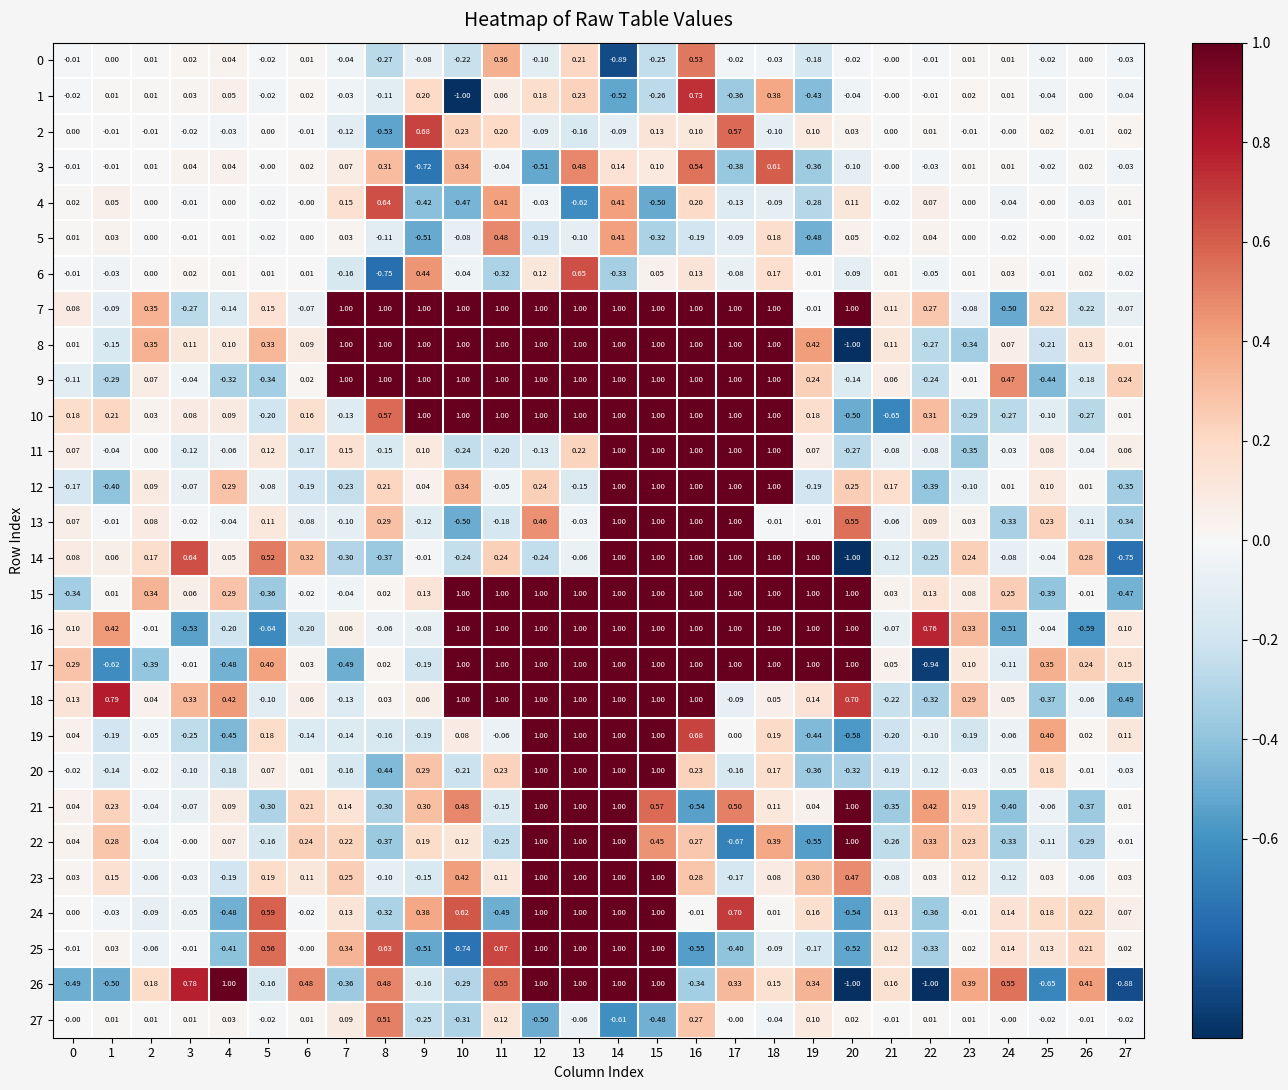

What is the greatest value displayed?

1.0